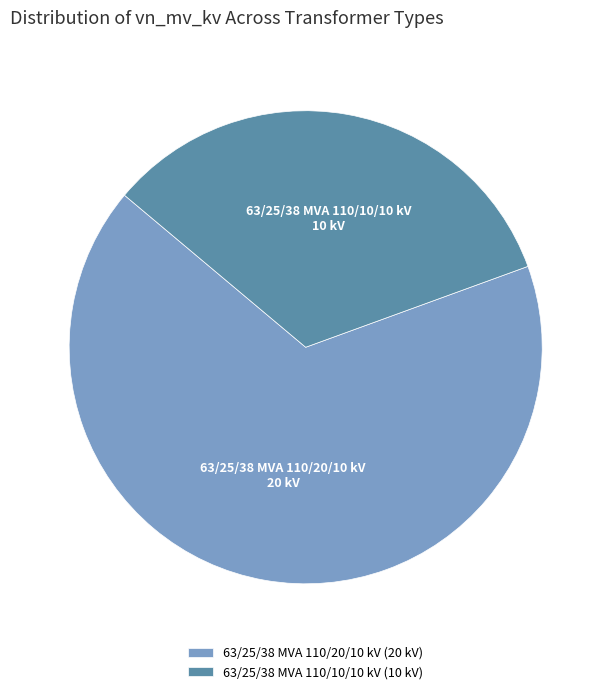

What is the ratio of the value at 63/25/38 MVA 110/10/10 kV to the value at 63/25/38 MVA 110/20/10 kV?

0.5